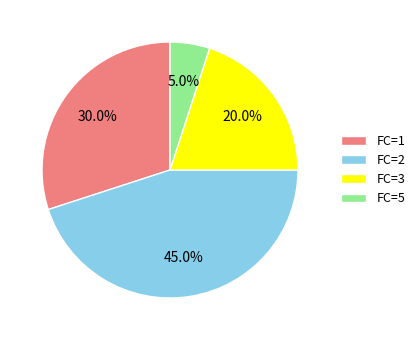

How many segments does this pie chart have?

4